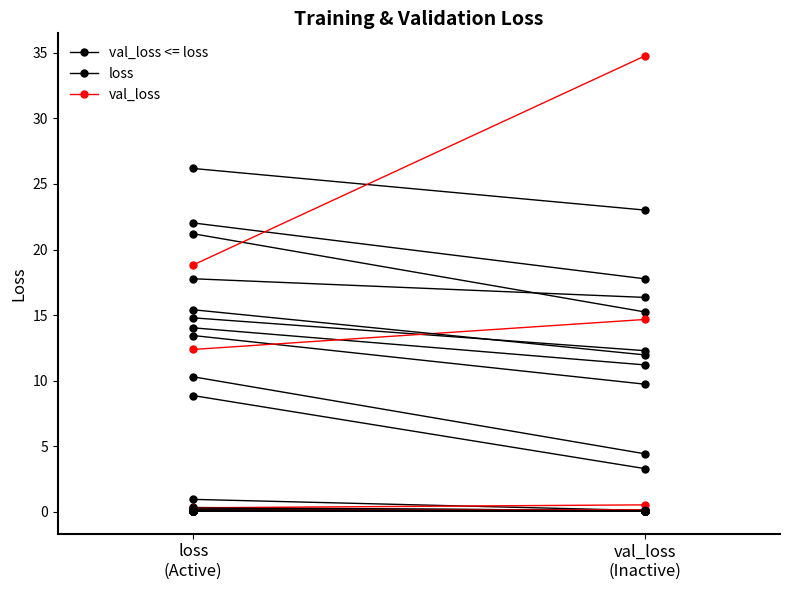

Count the number of values greater than 26.

1